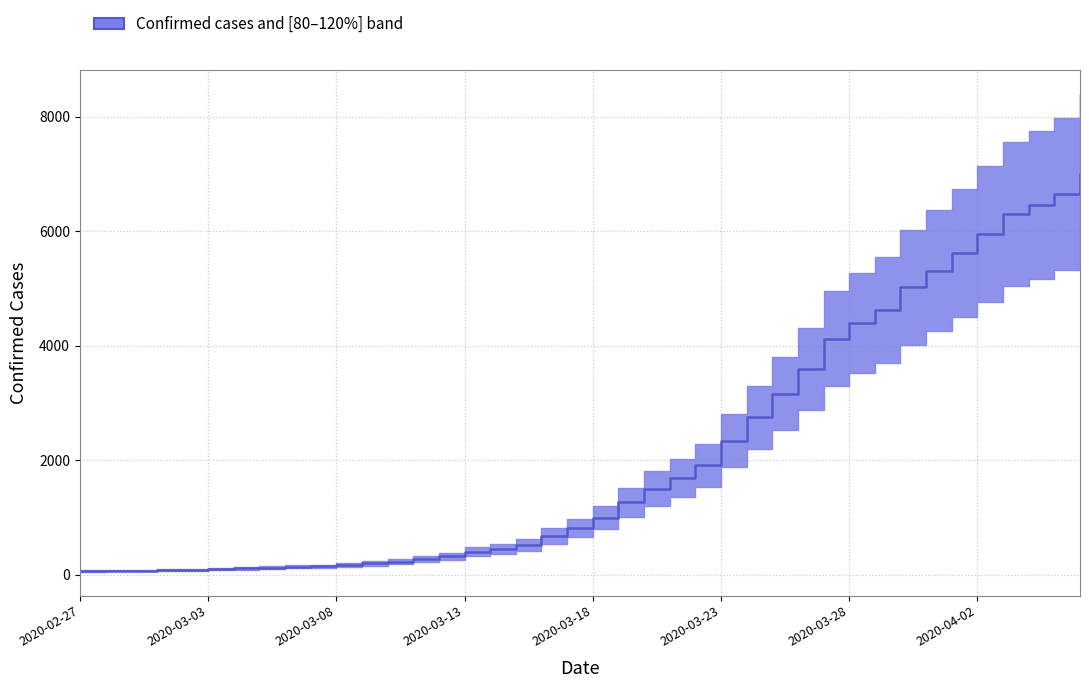

True or false: the data has more than 2 interior local peaks.

False